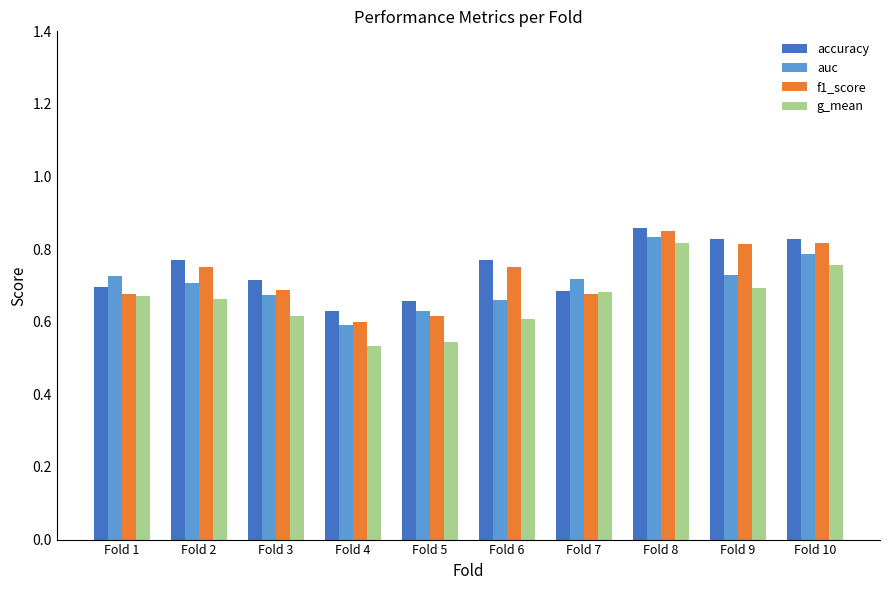

What is the sum of the auc values at Fold 7 and Fold 2?

1.4